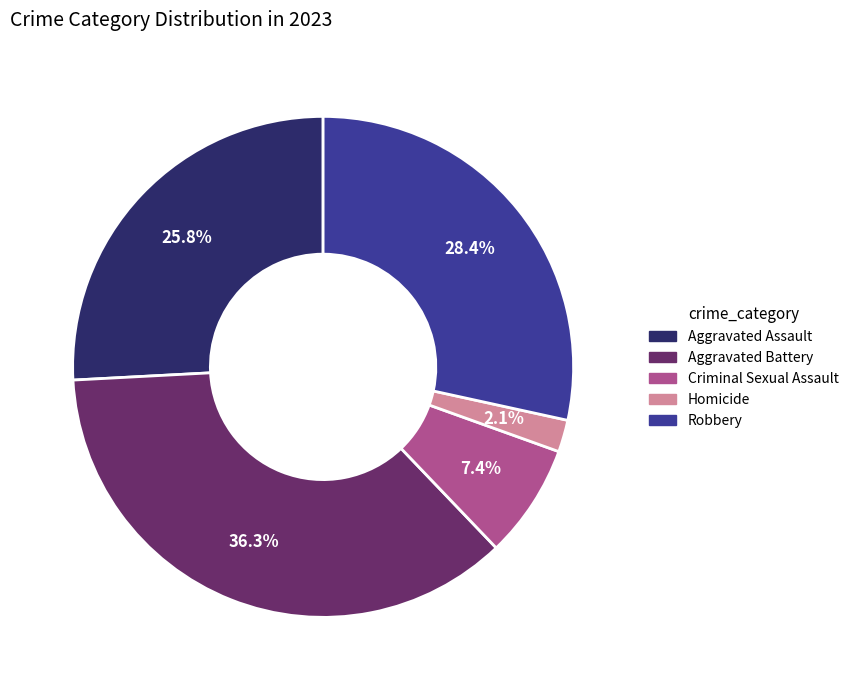

To the nearest percent, what percentage of the pie is Robbery?

28%